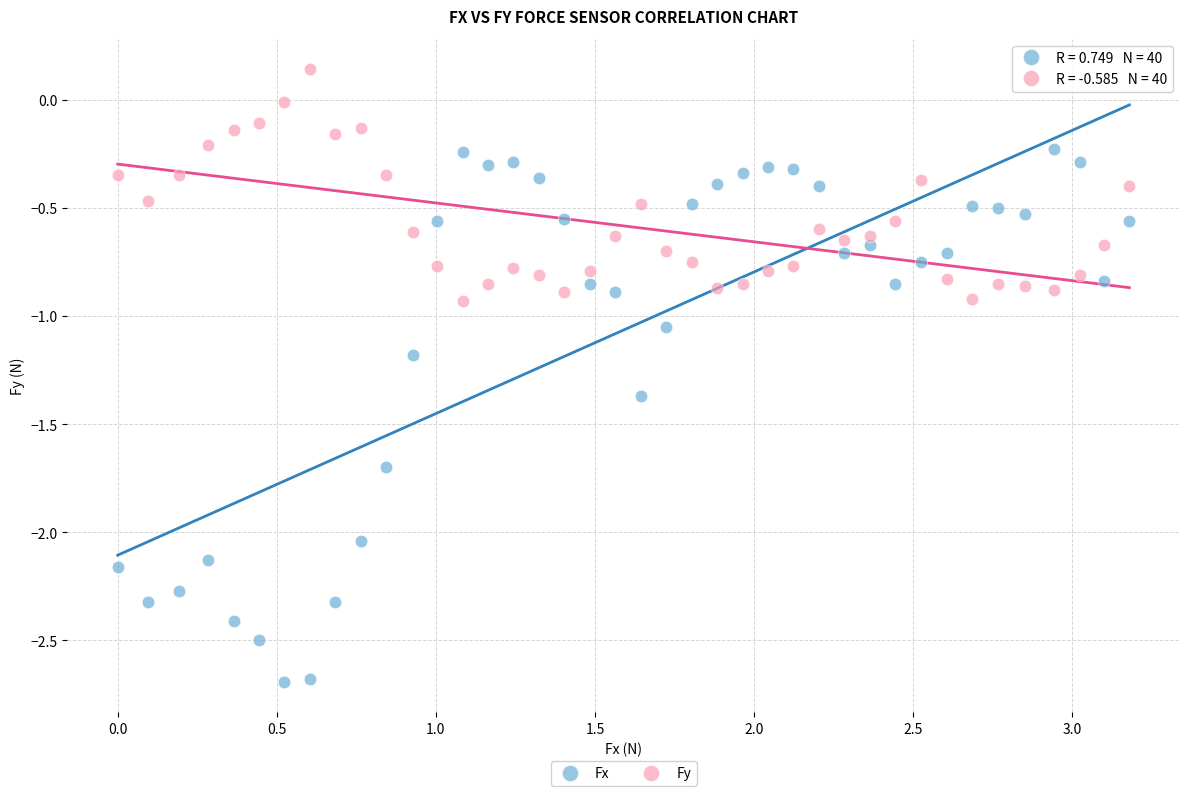

What are all the series names shown in the legend?

Fx, Fy